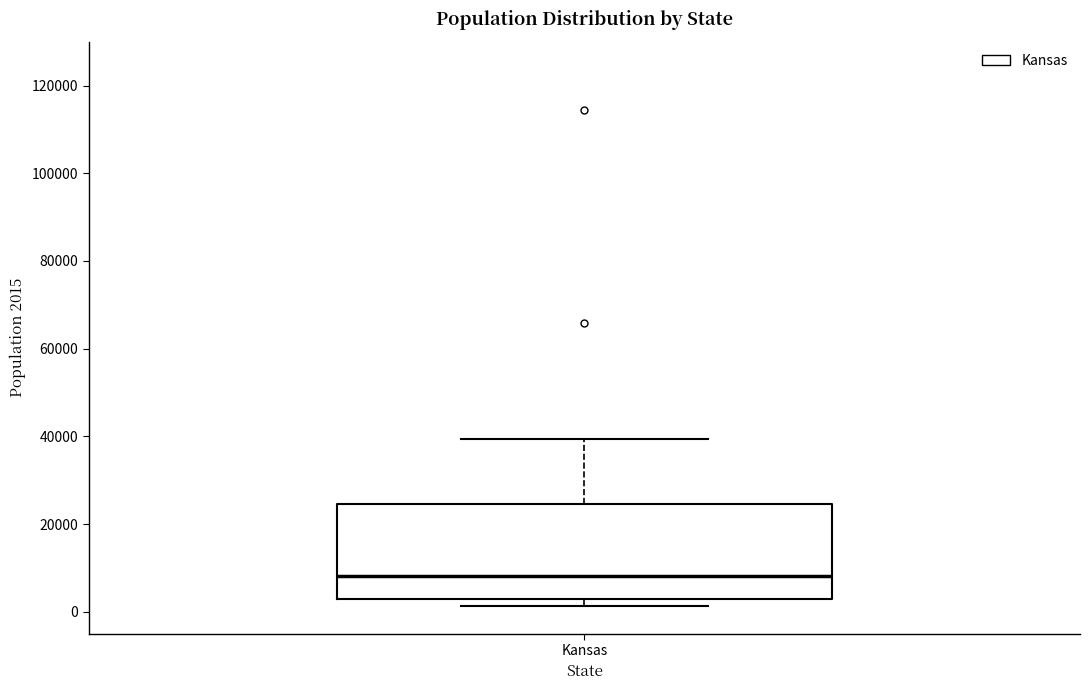

Read this box plot against the y-axis: the position of the median line, the range covered by the box, and the ends of both whiskers. The values are not printed on the chart, so give them approximately, as read against the axis.

median 8000, box 2000 to 24000, whiskers 2000 (just below the box's lower edge) to 40000